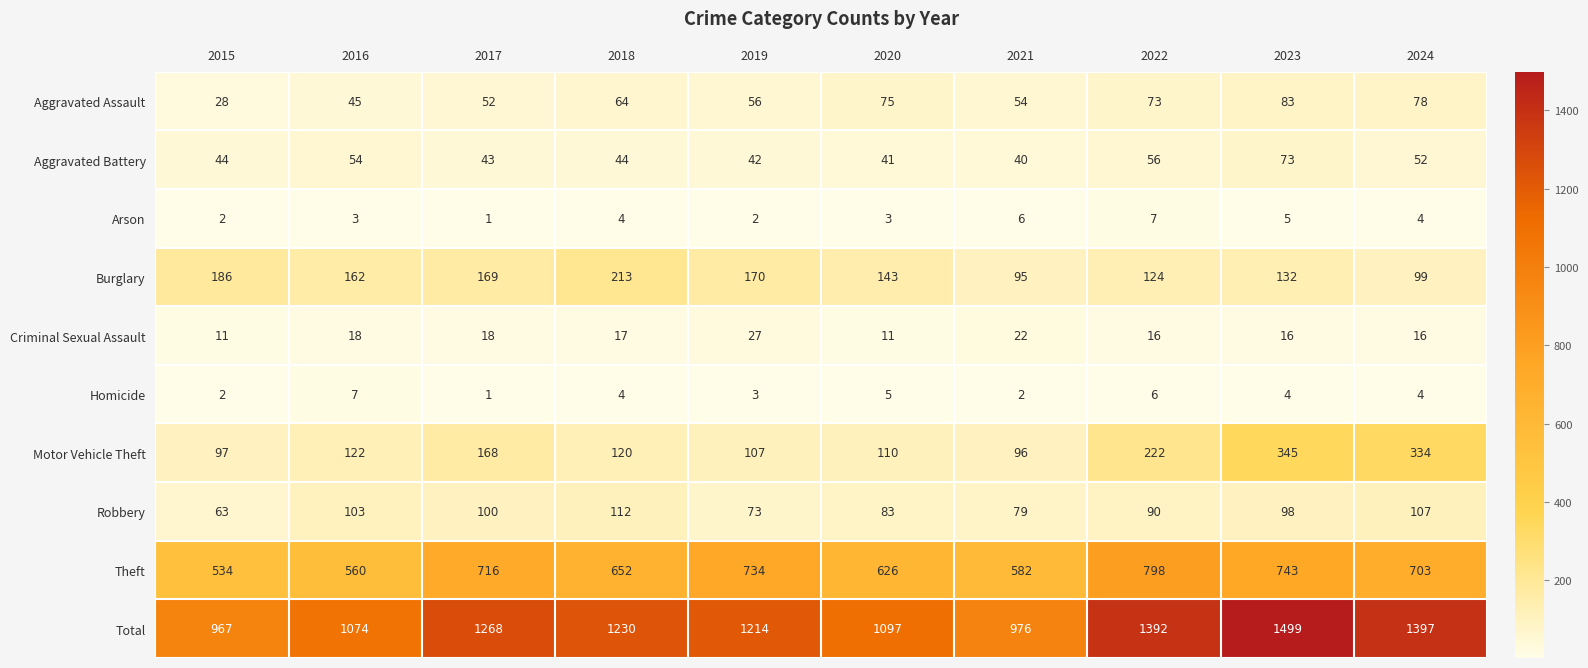

Count the number of categories in the chart.

10